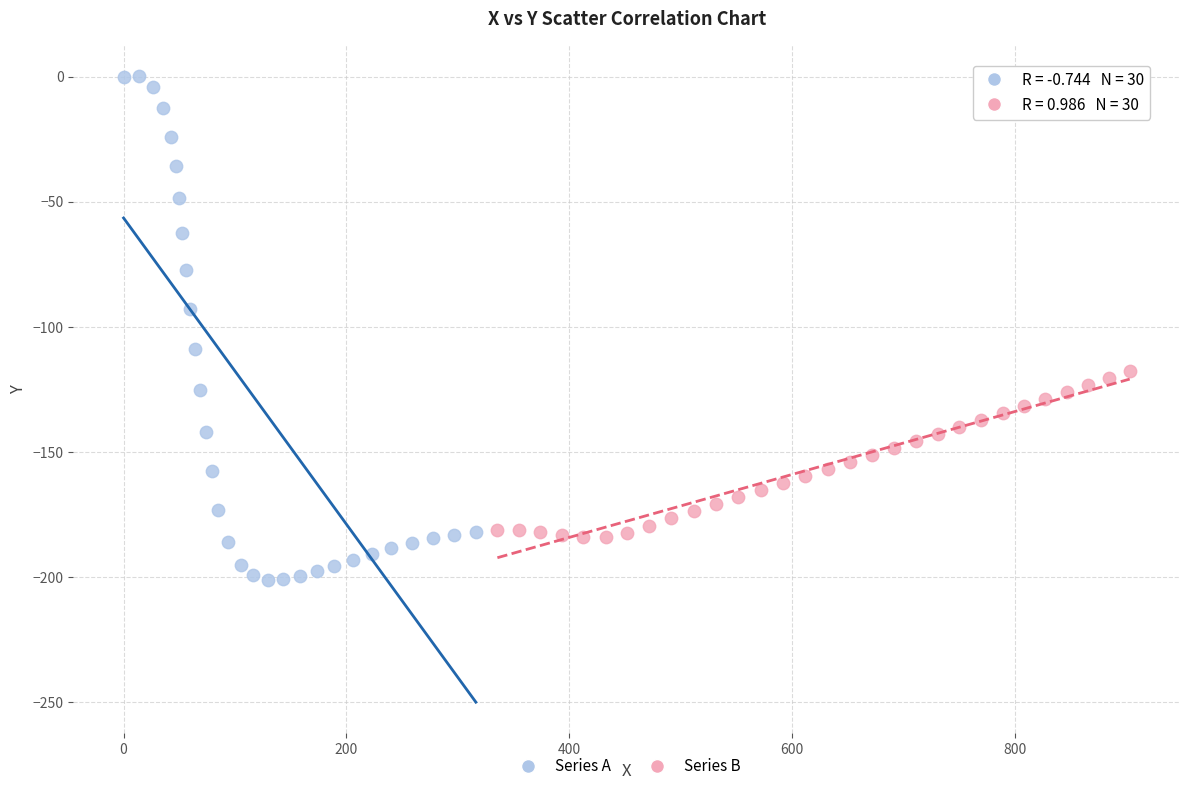

Which series has the widest spread of Y values?

Series A